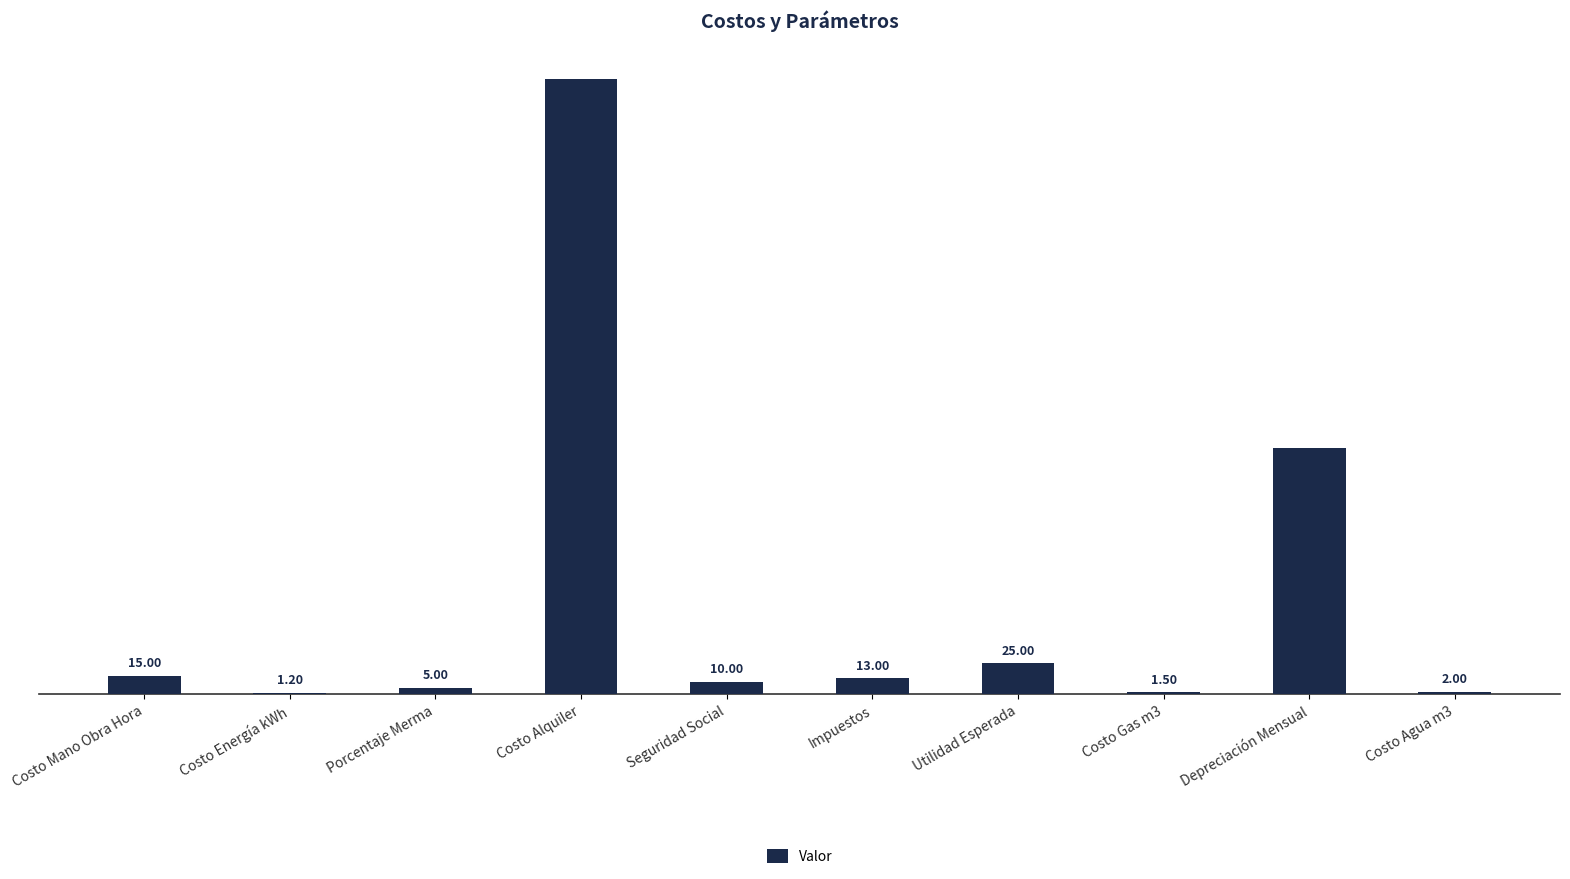

Which label corresponds to the largest value in the chart?

Costo Alquiler